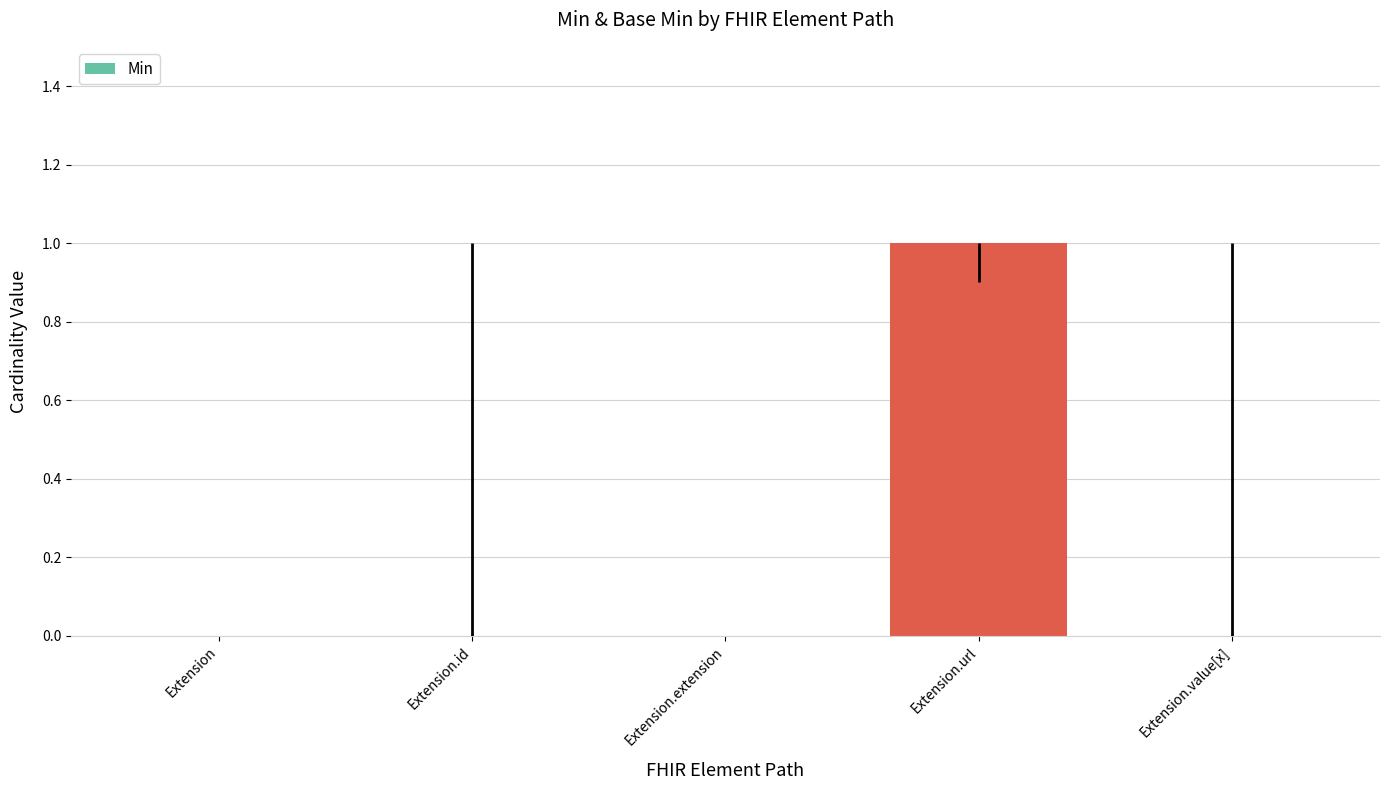

Is it true that the value at Extension.url is 1?

True